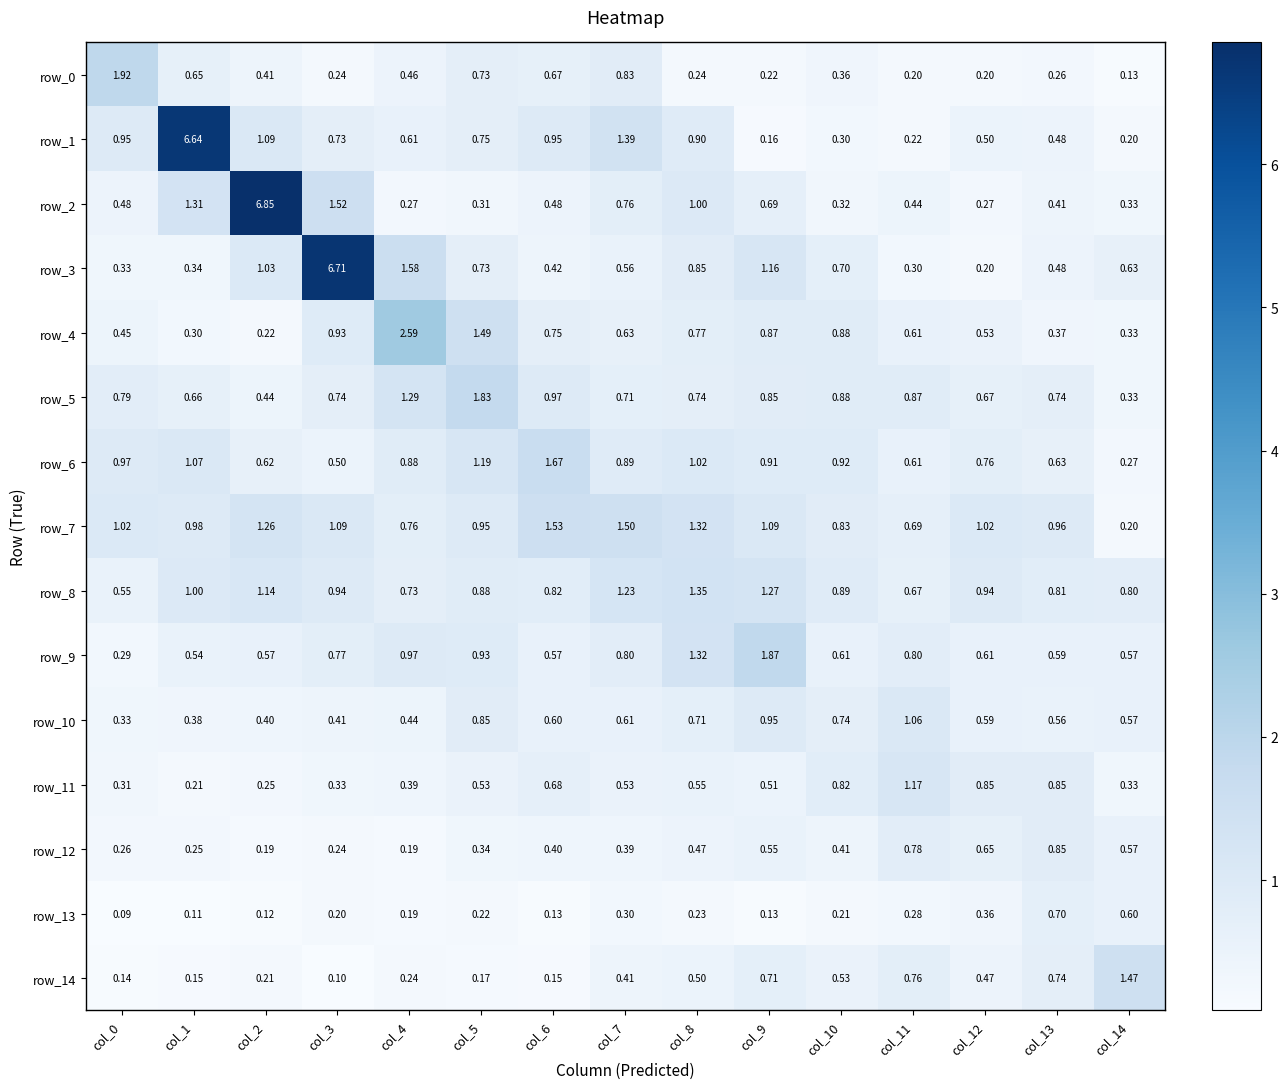

The row_13 series shows 0.2 at col_10. True or false?

True